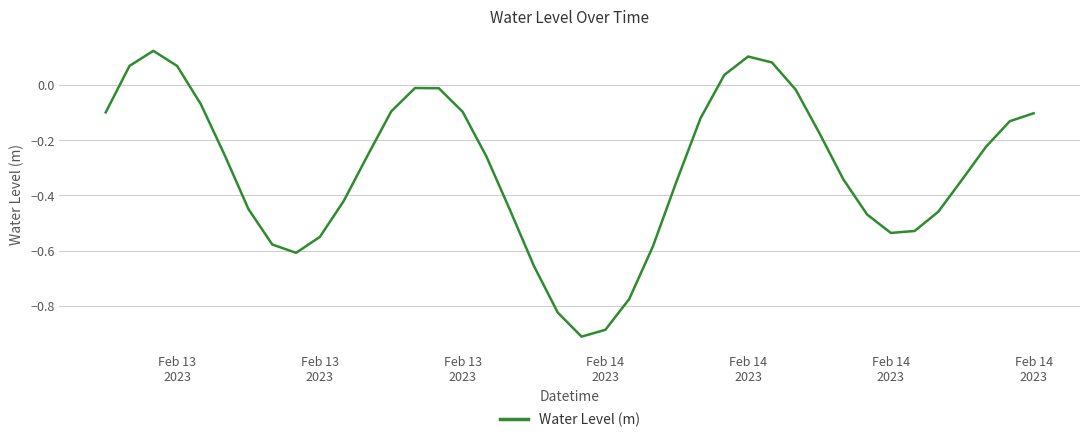

Count the number of data series in this chart.

1